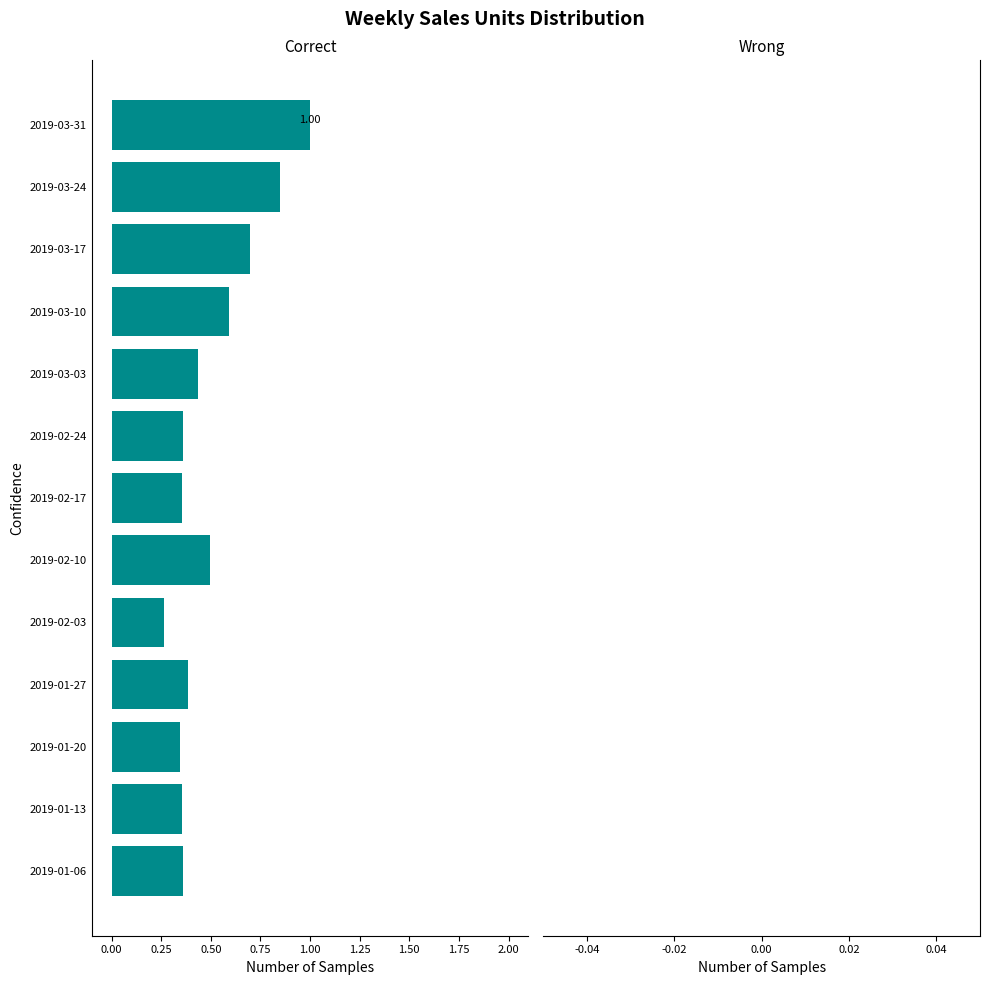

Does the chart contain any negative values?

Yes